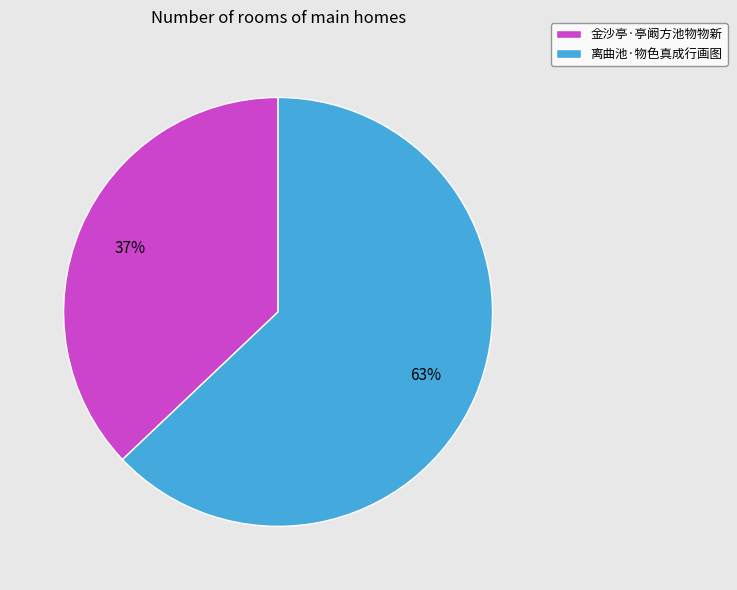

Count the number of slices in the pie.

2